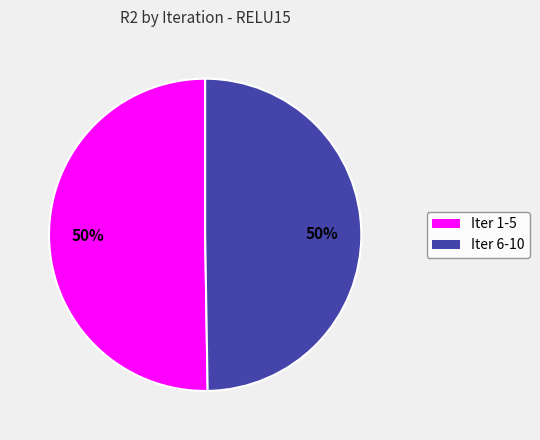

To the nearest percent, what is the average slice percentage?

50%